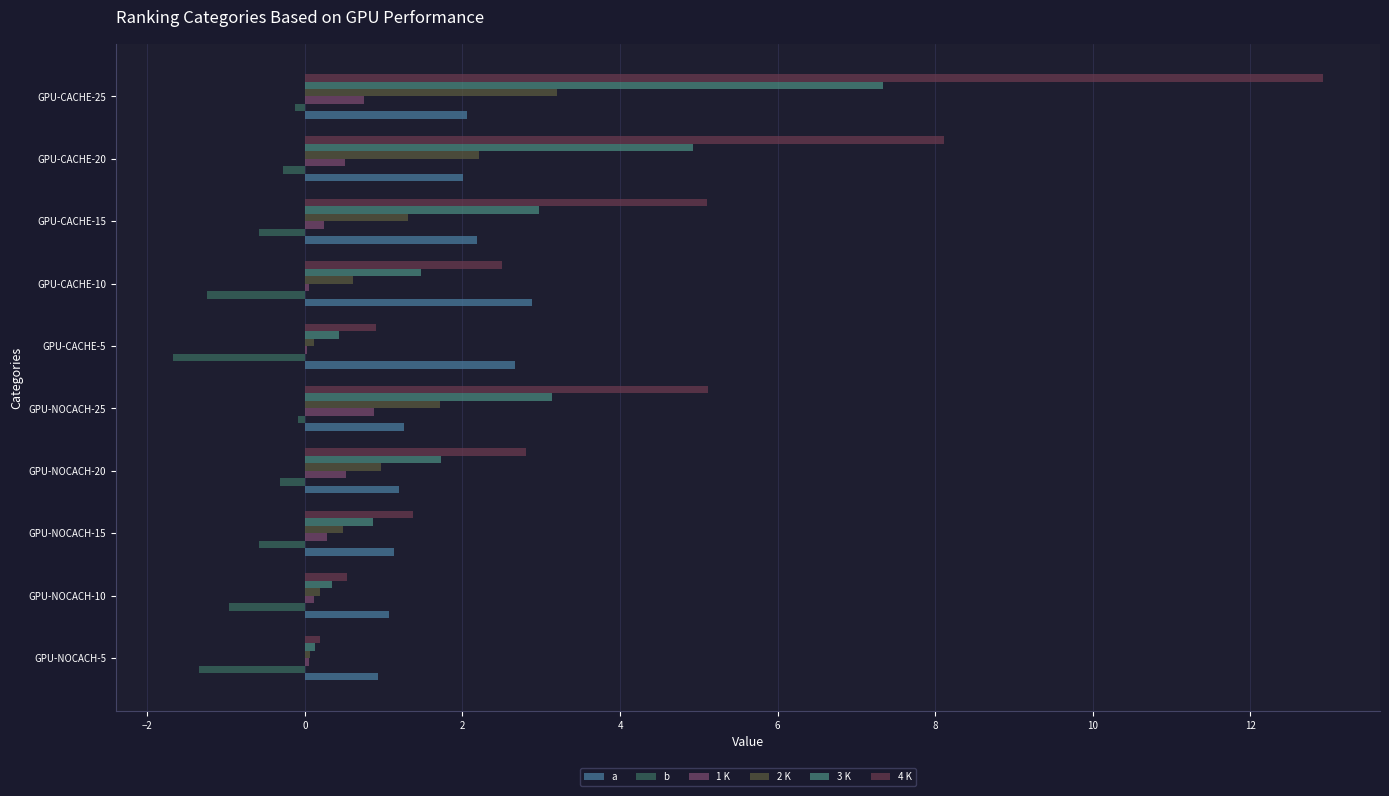

At how many categories does at least one series exceed 9?

1